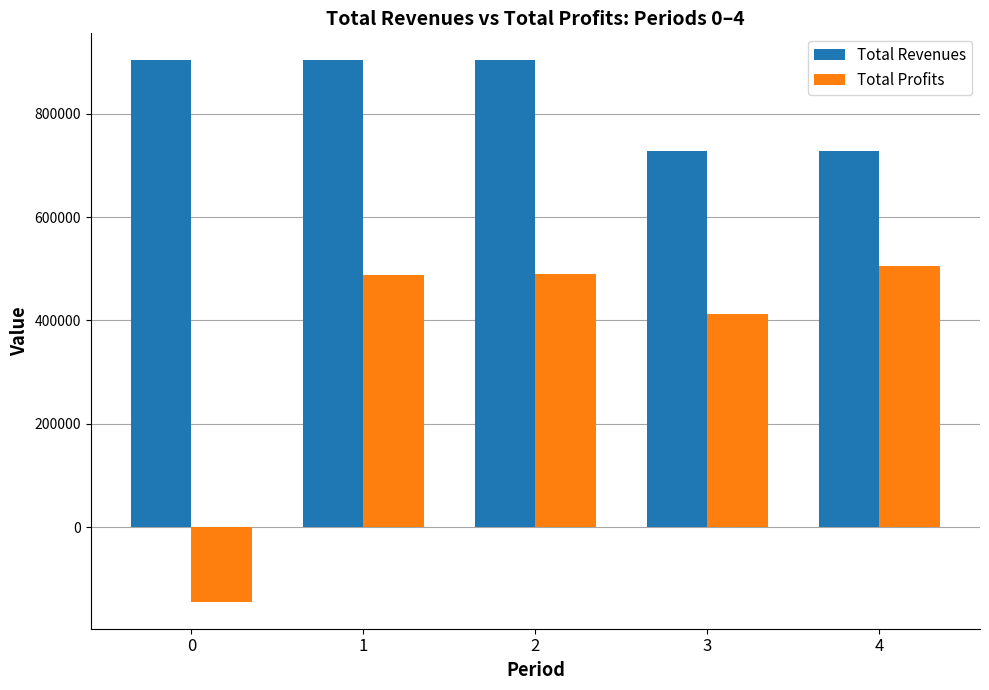

How many bars are there in each group?

2